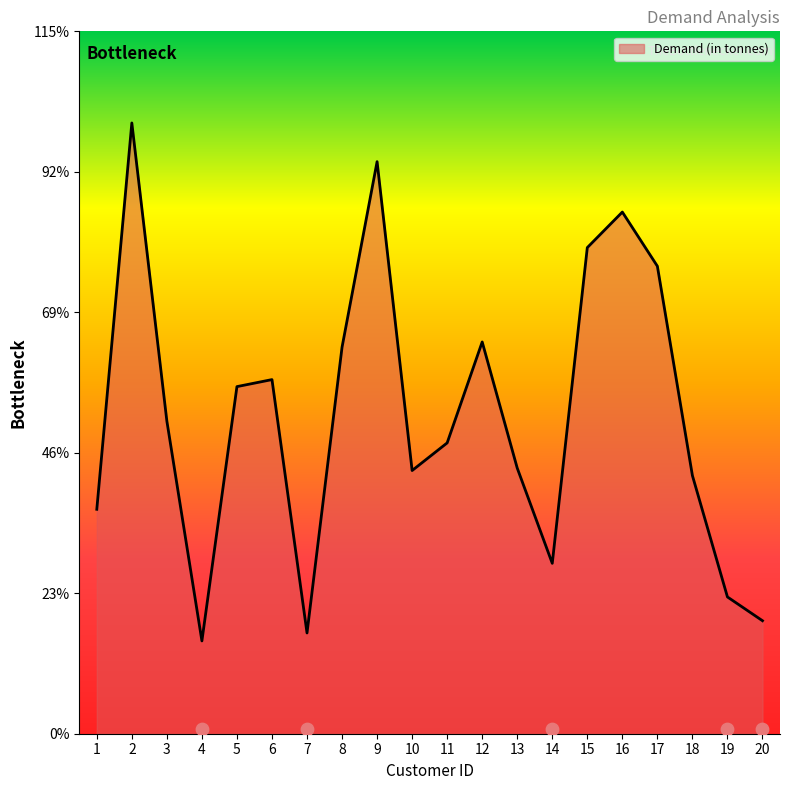

Between 18 and 4, which is larger?

18